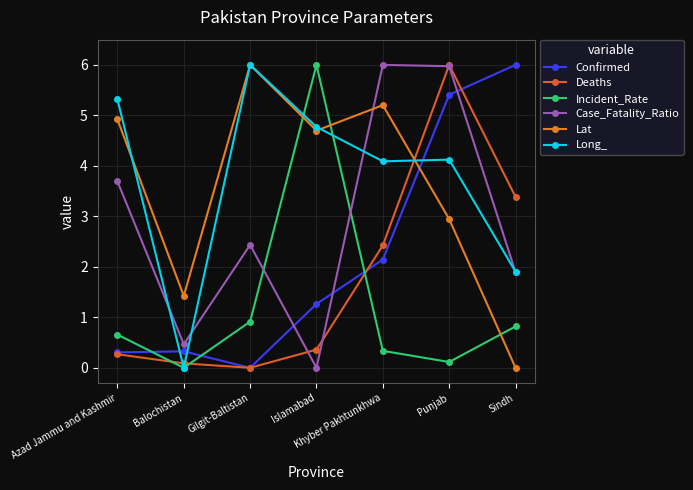

At Azad Jammu and Kashmir, list the series in order from largest to smallest.

Long_, Lat, Case_Fatality_Ratio, Incident_Rate, Confirmed, Deaths